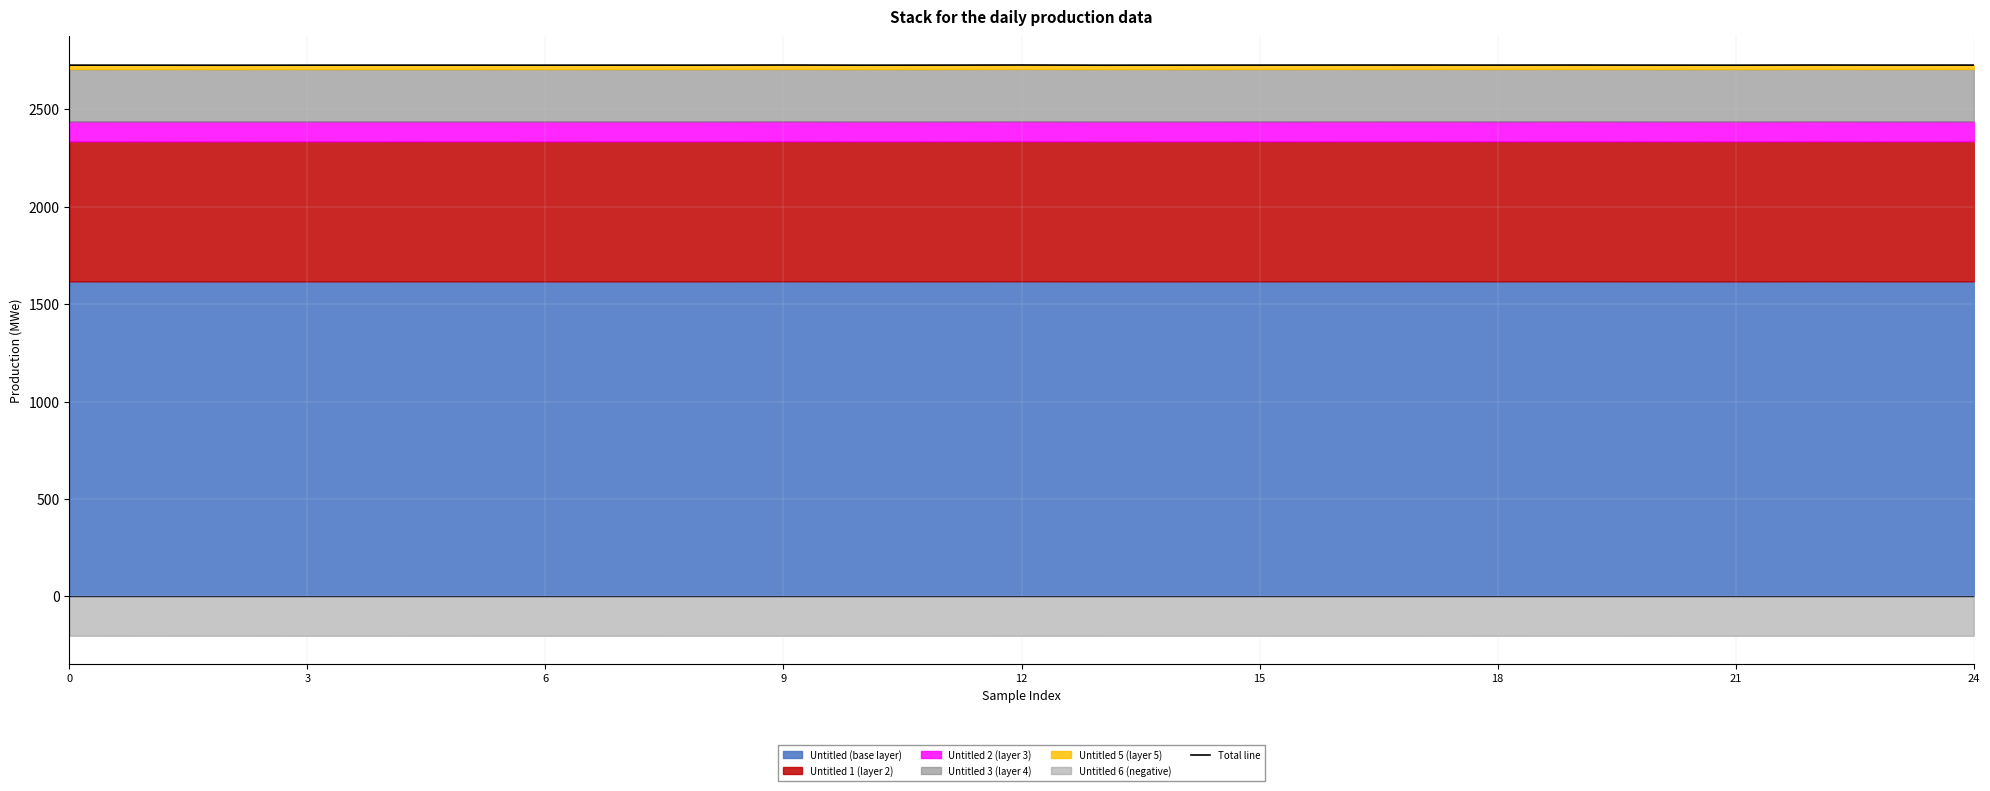

What is the ratio of the value at 15 to the value at 11?

1.0